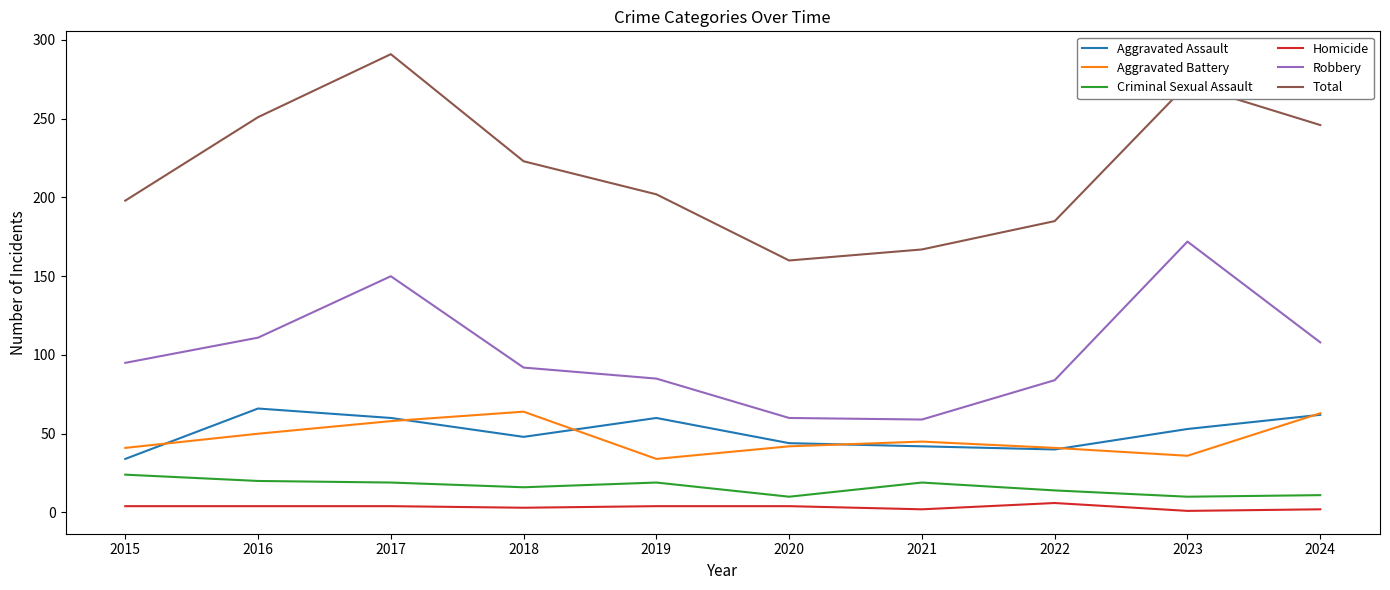

True or false: Aggravated Assault and Total intersect in this chart.

False